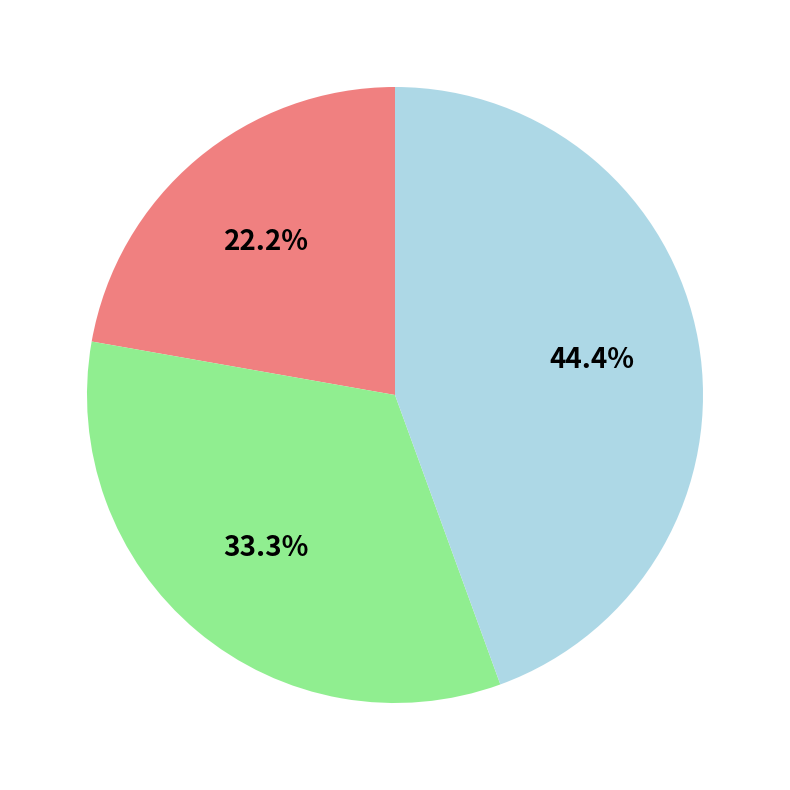

Does any single category account for the majority?

No